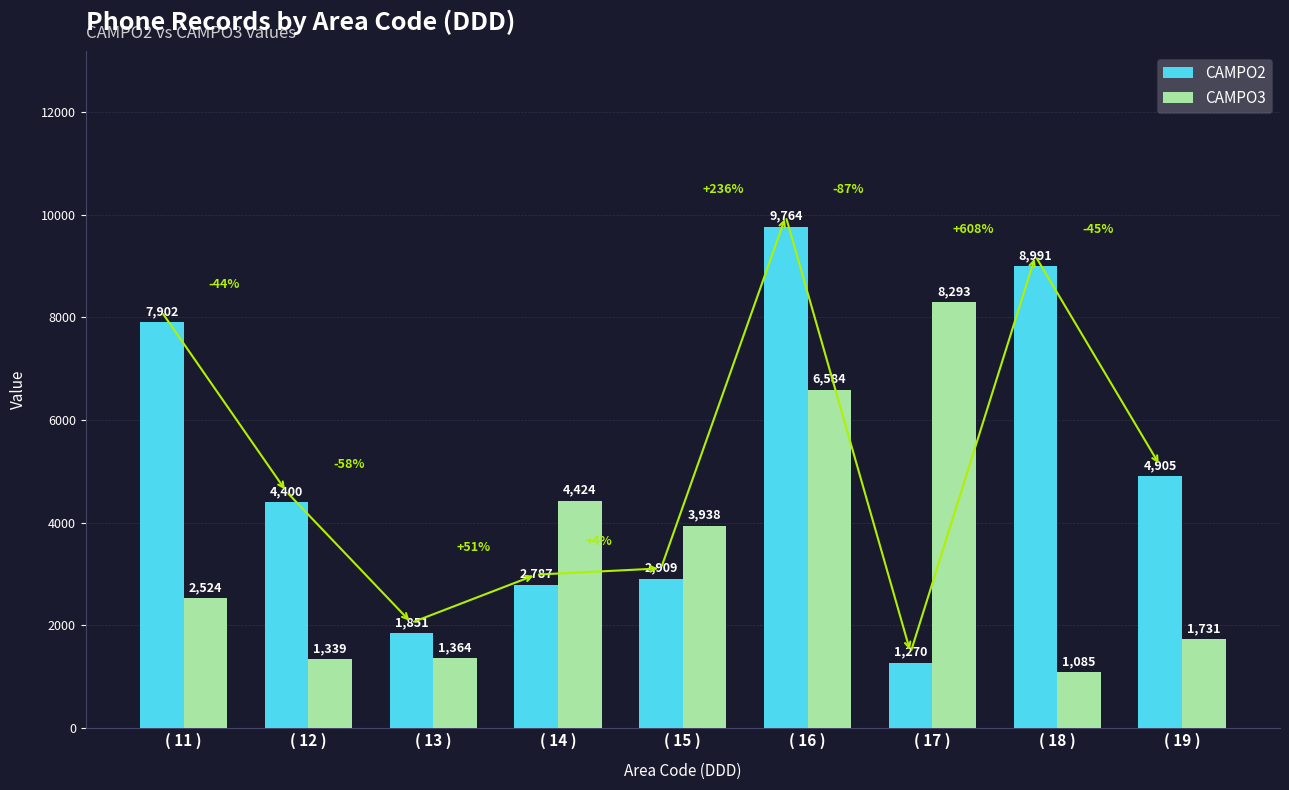

What is the label of the 9th bar from the right?

( 11 )